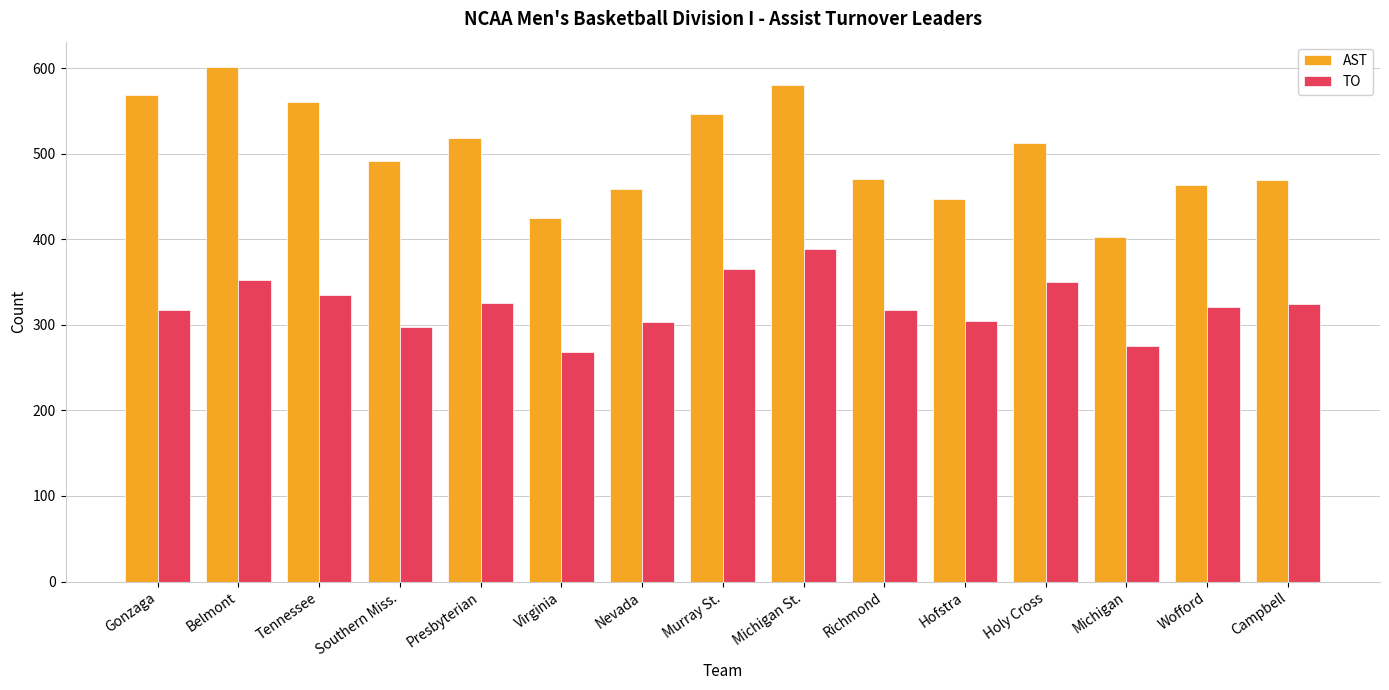

Are the bars horizontal?

No